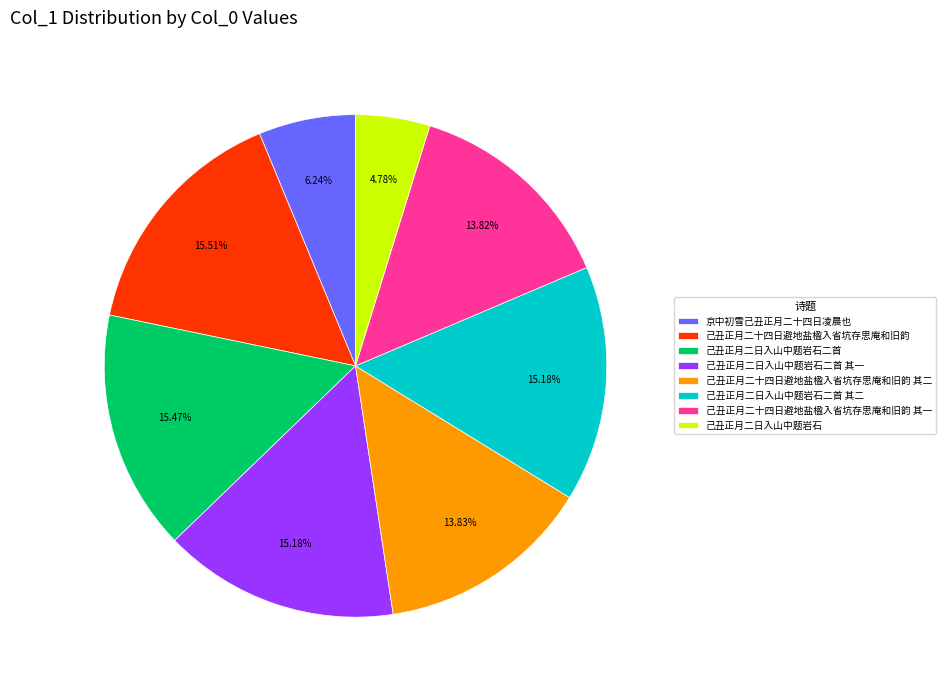

The 己丑正月二日入山中题岩石 slice represents 5% of the pie. True or false?

True